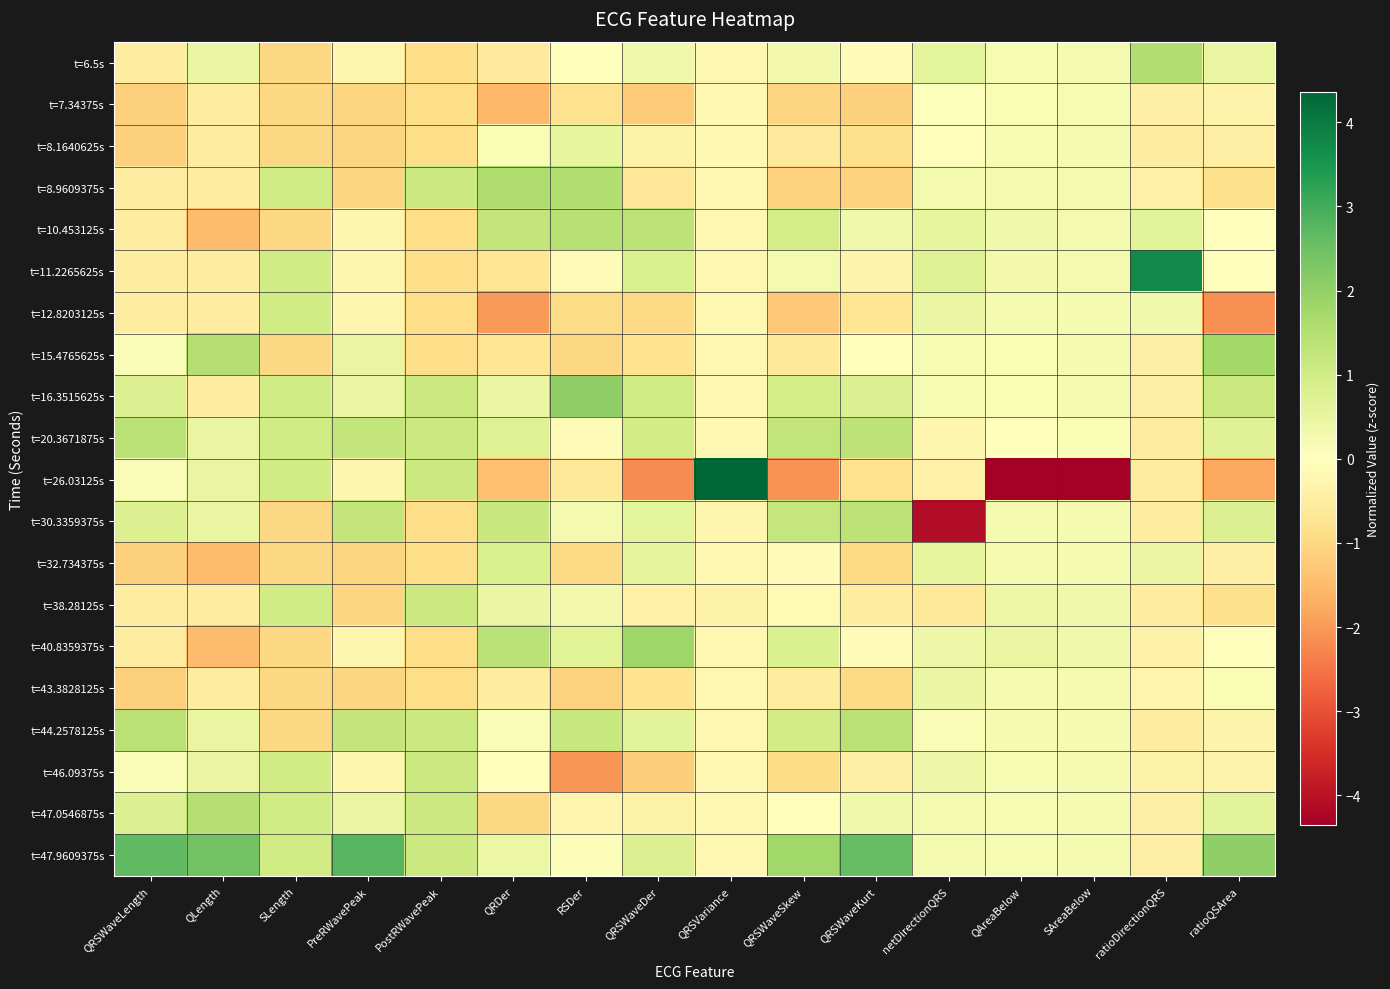

List the series in order of their peak value, highest first.

t=26.03125s, t=11.2265625s, t=47.9609375s, t=16.3515625s, t=40.8359375s, t=15.4765625s, t=8.9609375s, t=6.5s, t=47.0546875s, t=10.453125s, t=44.2578125s, t=20.3671875s, t=30.3359375s, t=38.28125s, t=46.09375s, t=12.8203125s, t=32.734375s, t=8.1640625s, t=43.3828125s, t=7.34375s